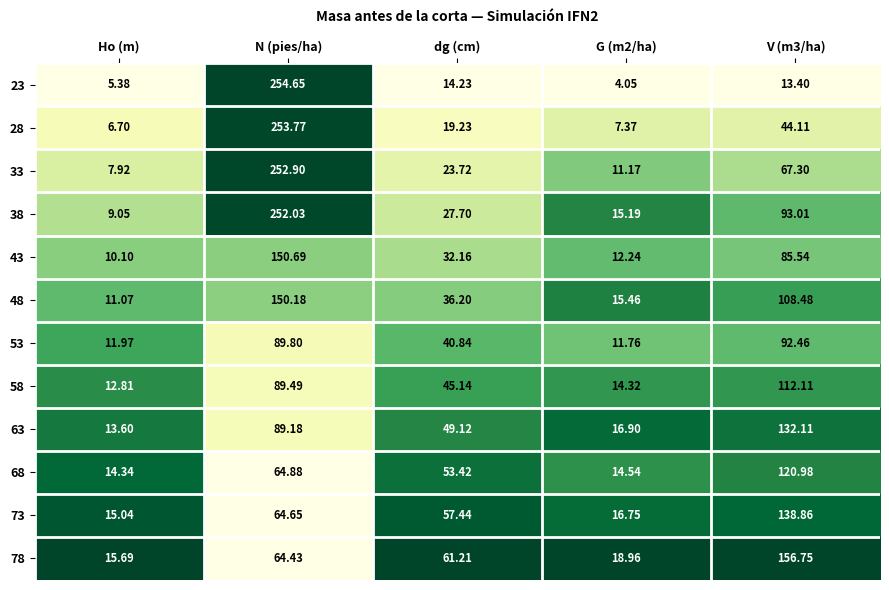

At which category is the sum across all series the highest?

N (pies/ha)